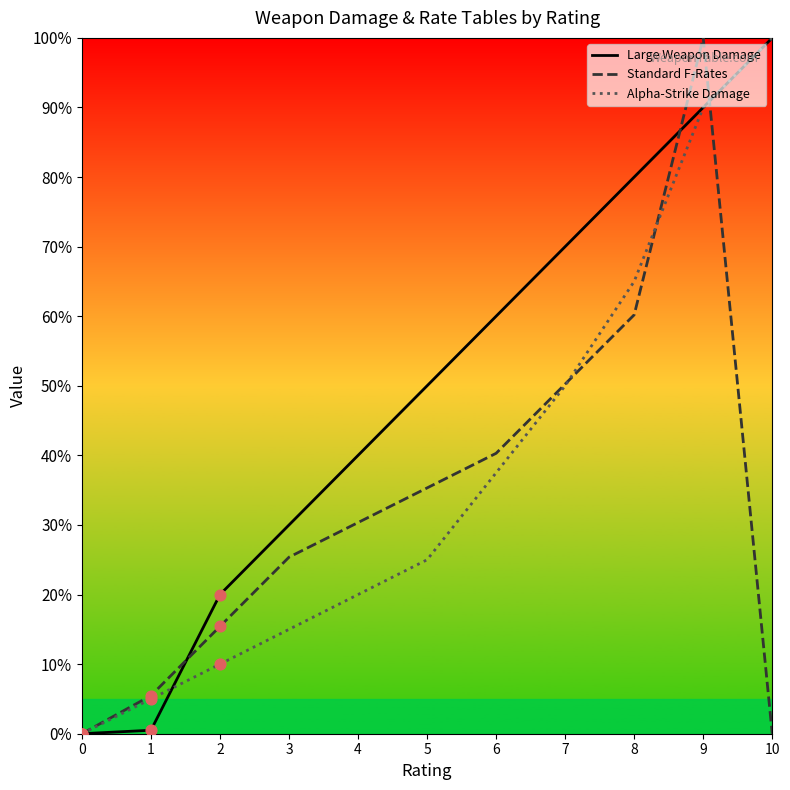

Which series has the widest spread of Y values?

Large Weapon Damage